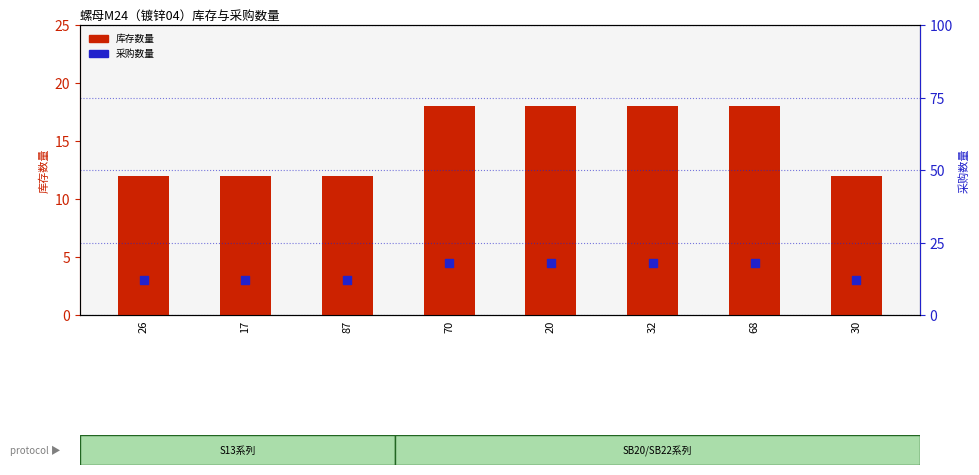

Which series has the largest Y range (max minus min)?

库存数量